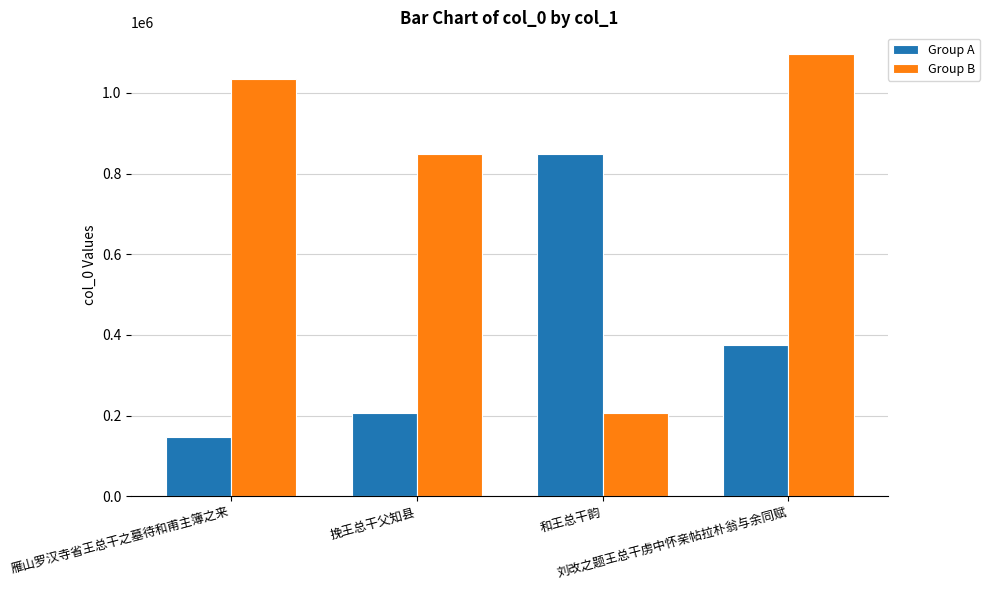

The value of Group B at 雁山罗汉寺省王总干之墓待和甫主簿之来 is 1033835. True or false?

True